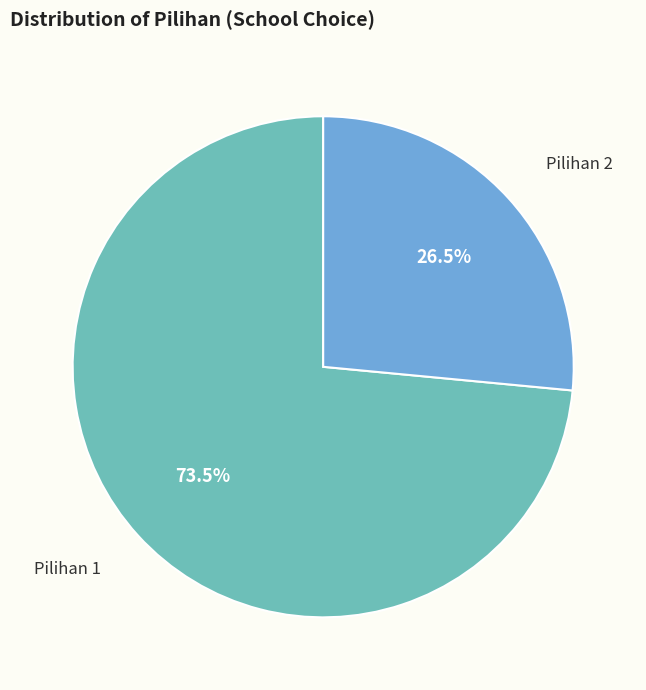

Does any single category account for the majority?

Yes